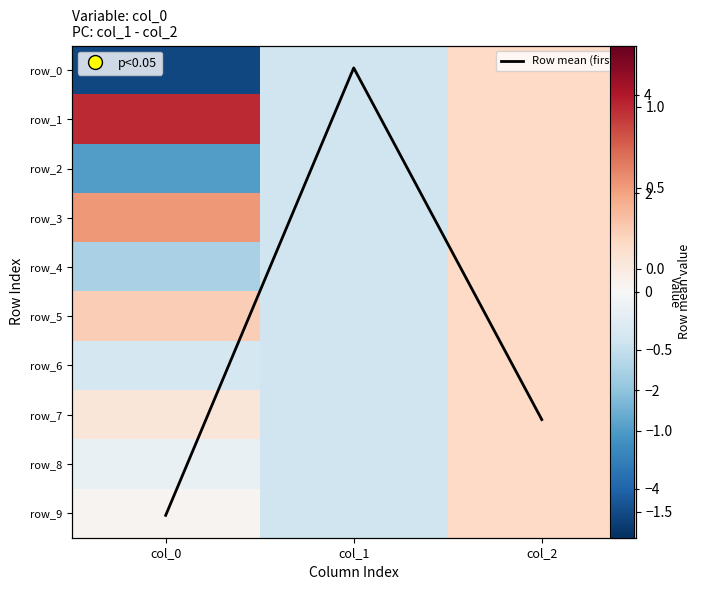

Where is row_6 nearest to the value 0?

col_0